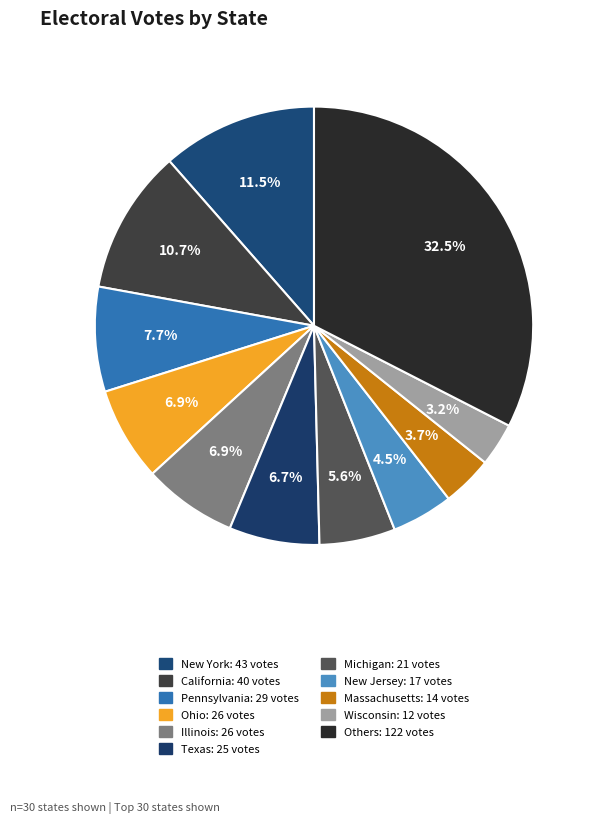

Count the number of slices in the pie.

11